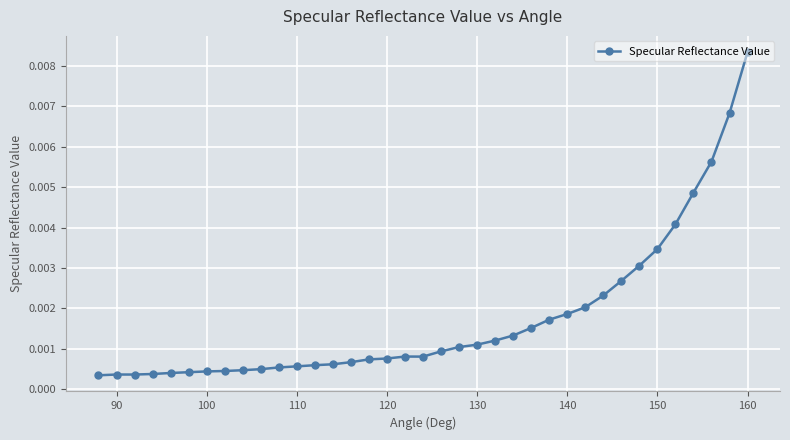

At which category does the chart reach its peak across all series?

160